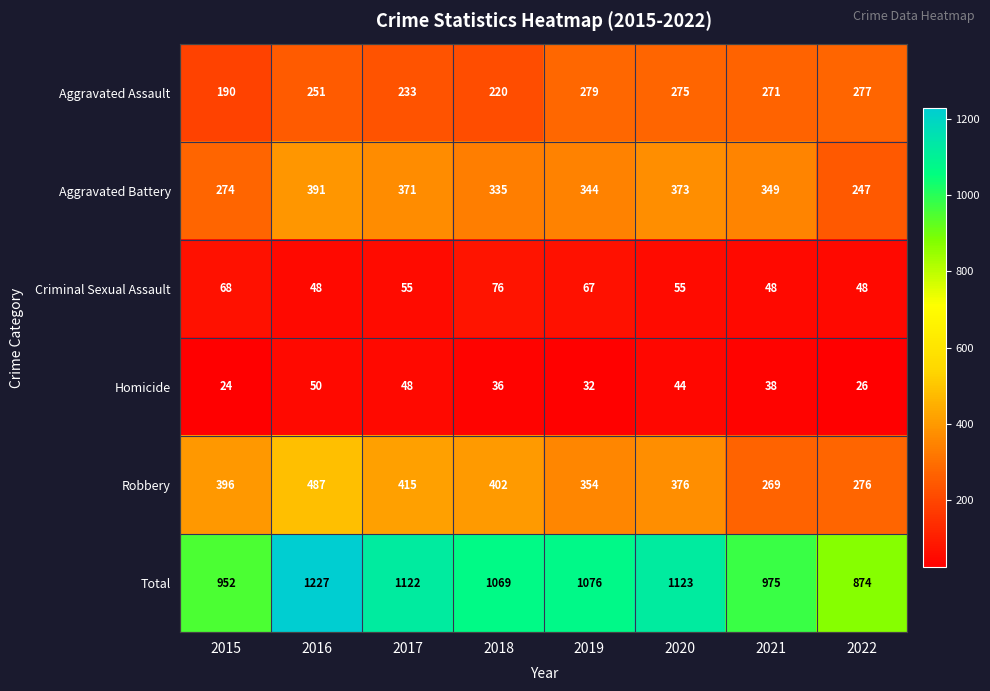

At which label does Homicide reach its minimum?

2015